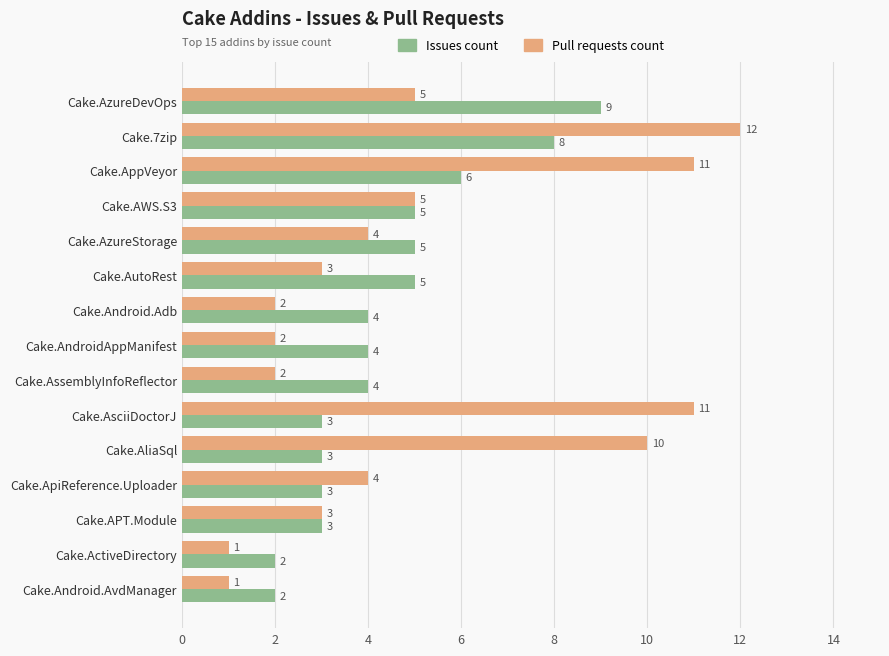

How many data points does each series have?

15